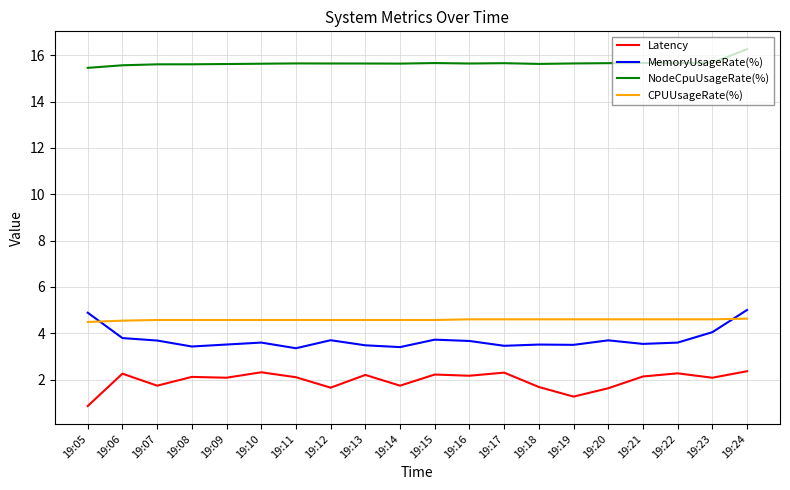

At which label does Latency first exceed 2?

19:06